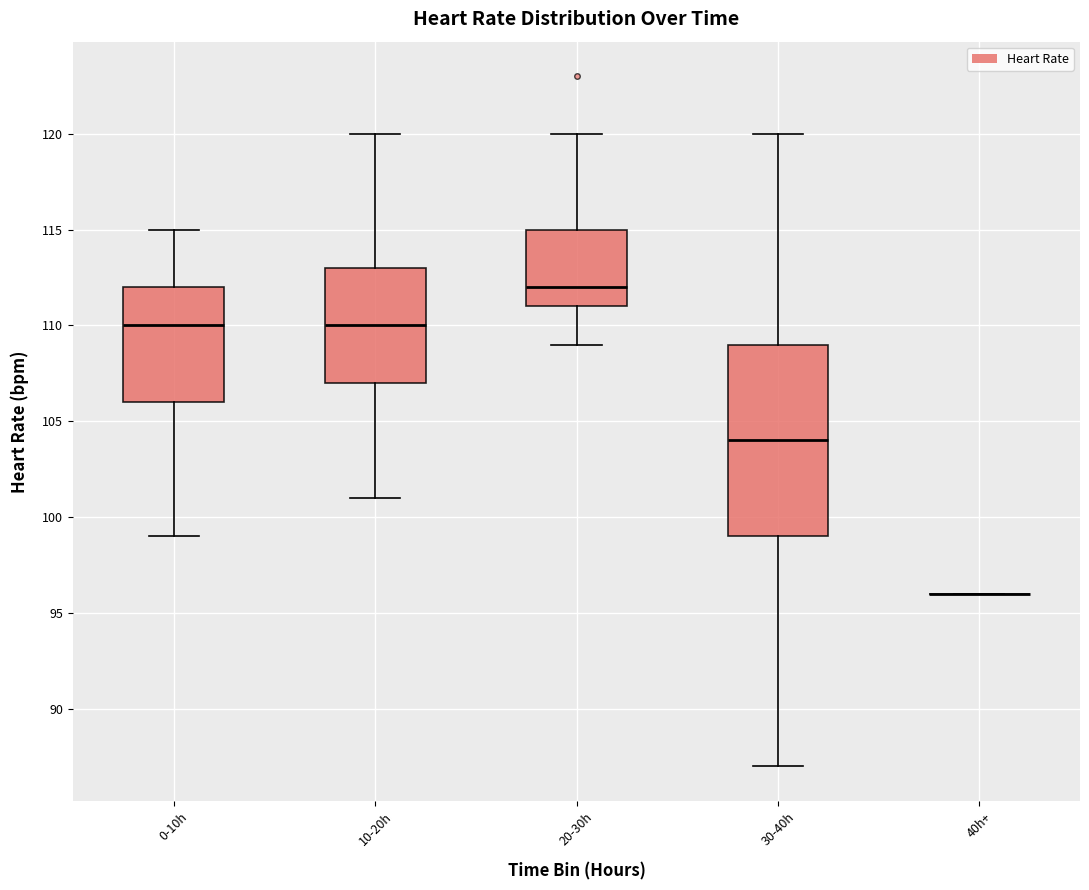

Where is the upper edge of the box for 0-10h on the y-axis? The values are not printed on the chart, so give them approximately, as read against the axis.

112